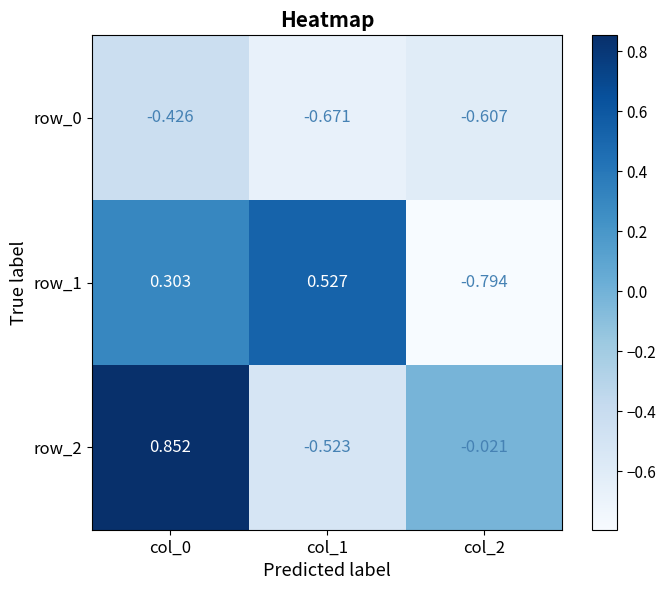

How many negative values does the row_1 series have?

1